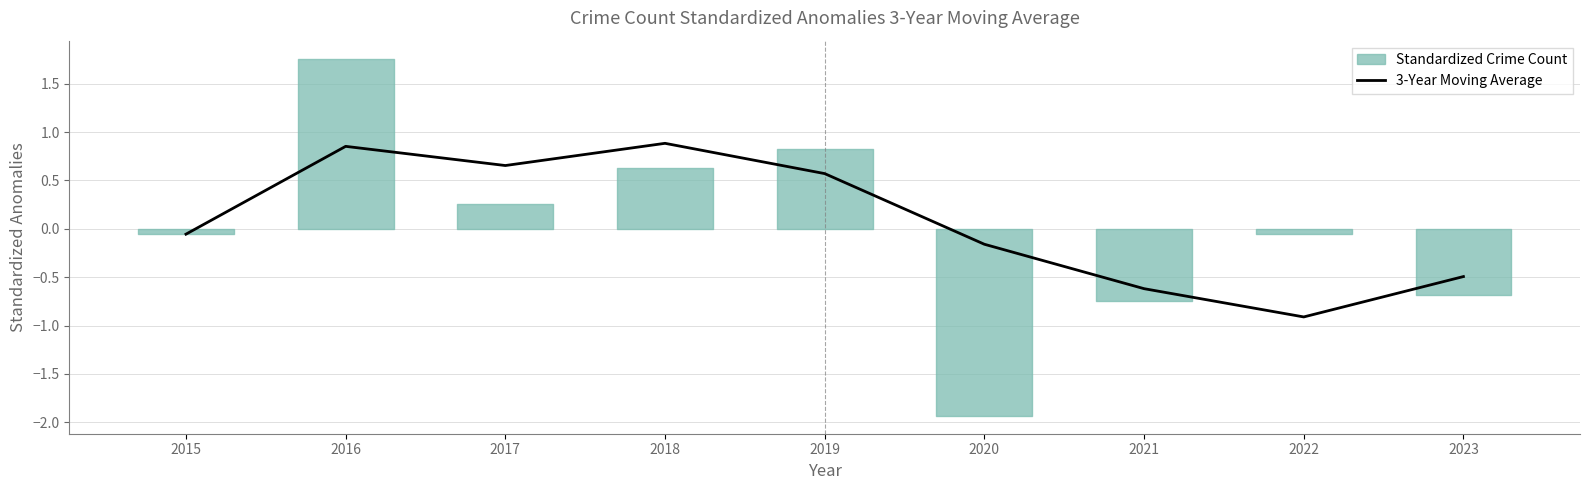

Reading left to right, what are all the values shown in this chart?

2015=-0.1	2016=0.9	2017=0.7	2018=0.9	2019=0.6	2020=-0.2	2021=-0.6	2022=-0.9	2023=-0.5